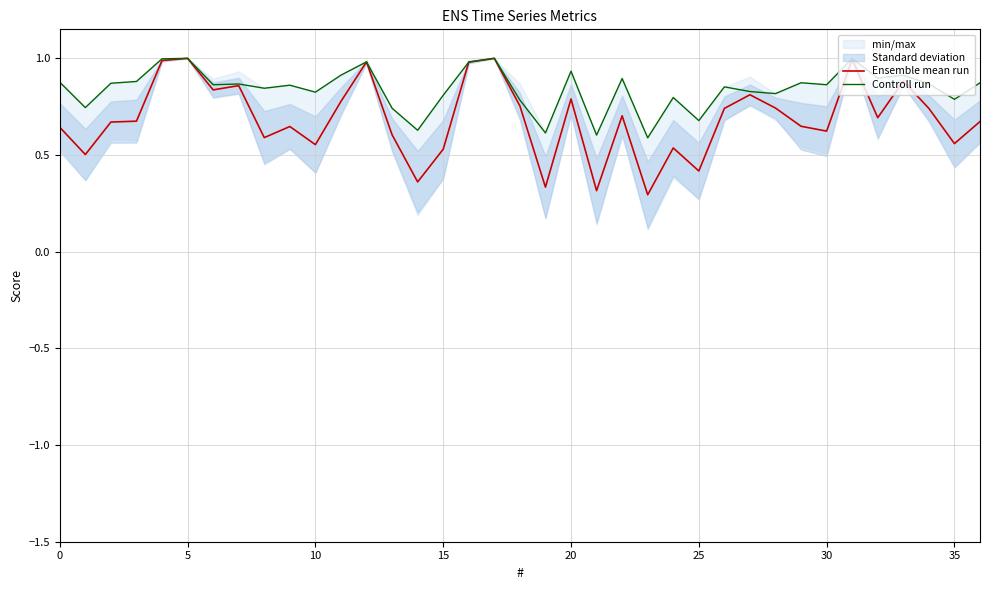

What is the label of the 31st point from the left?

30